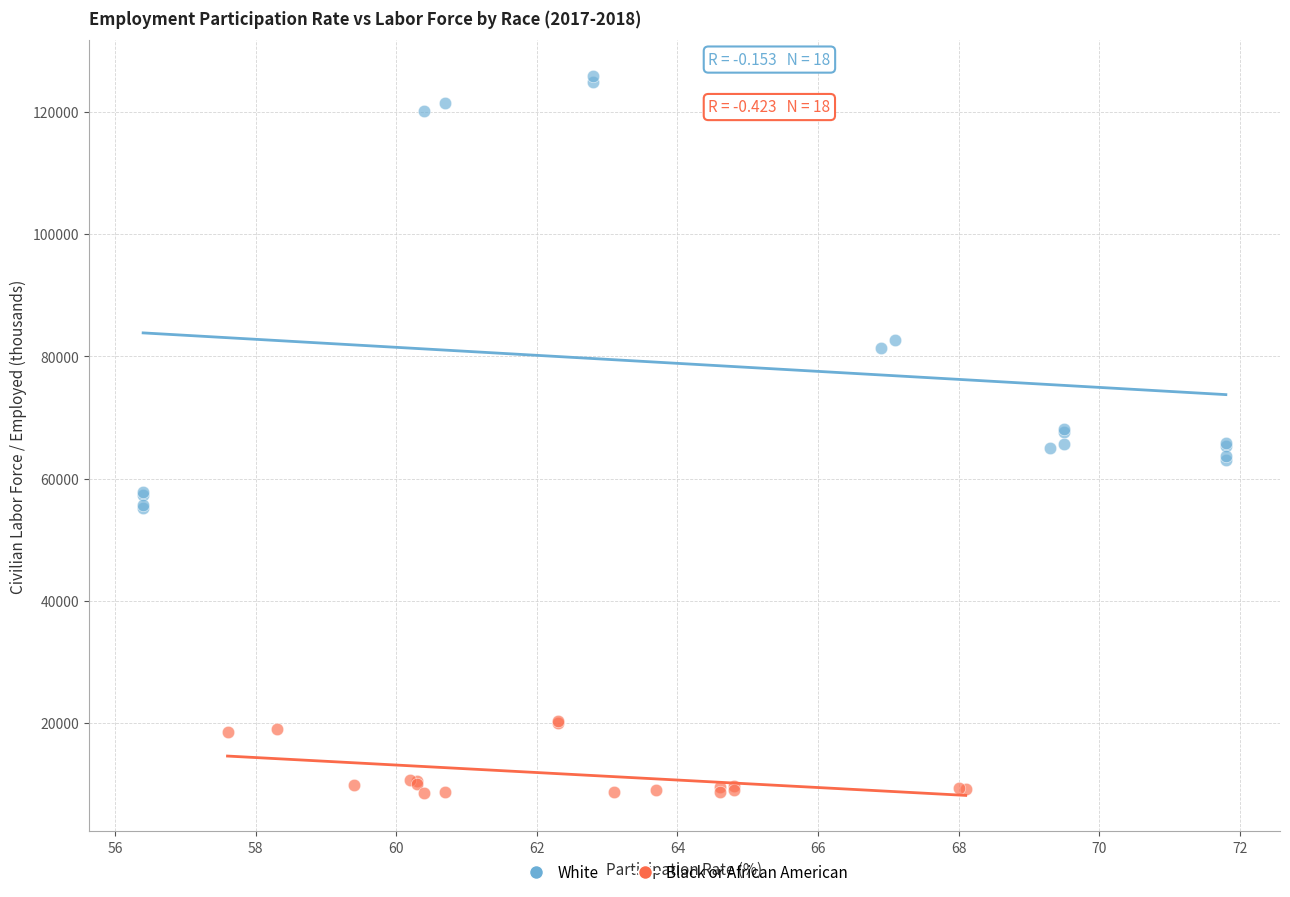

What are all the series names shown in the legend?

White, Black or African American